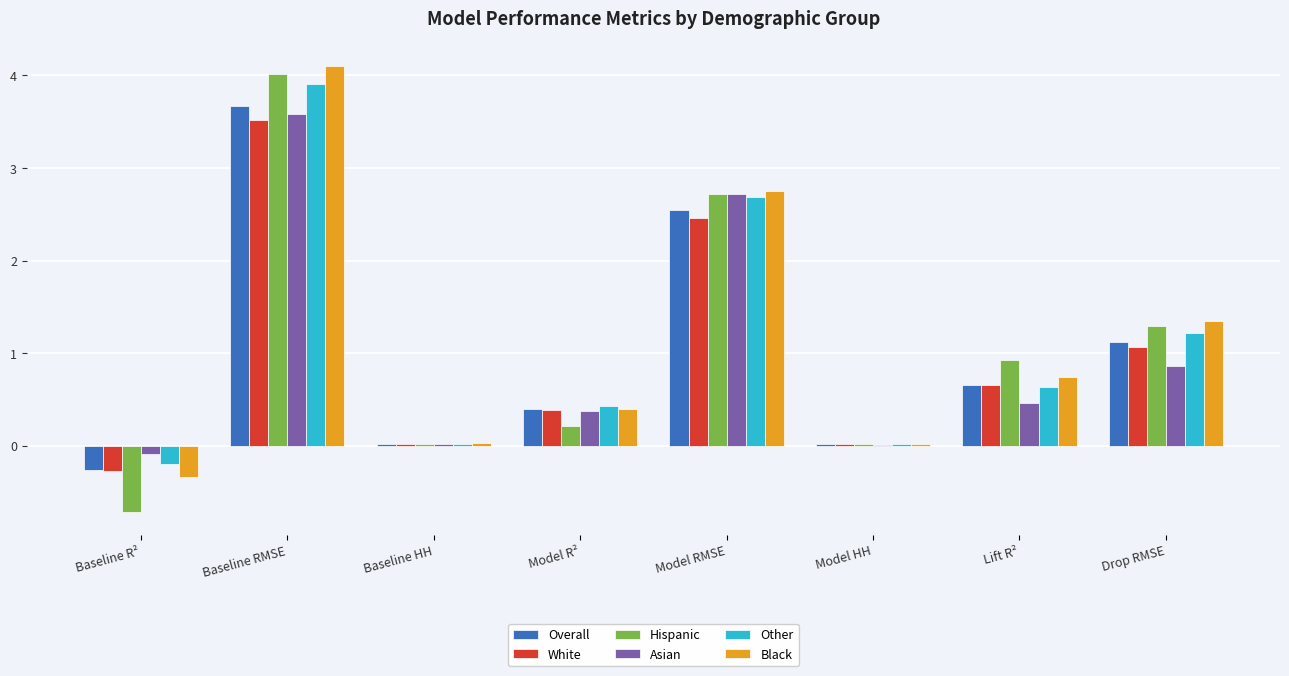

Is the value of Asian at Baseline RMSE greater than the value of White at Lift R²?

Yes